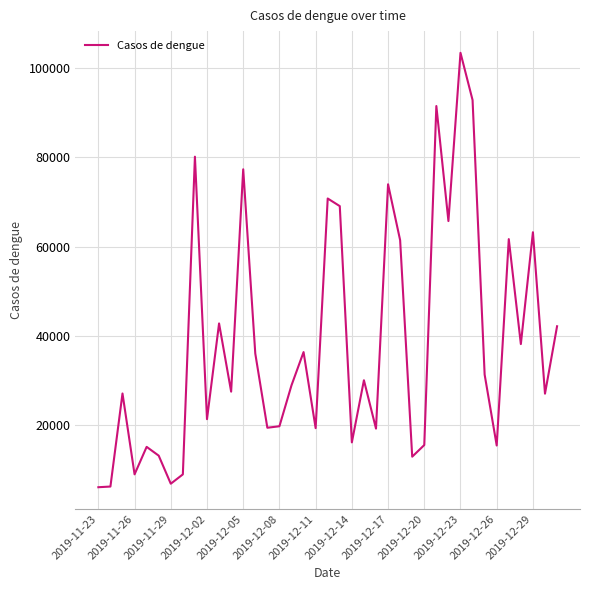

What is the minimum value shown in the chart?

6152.6